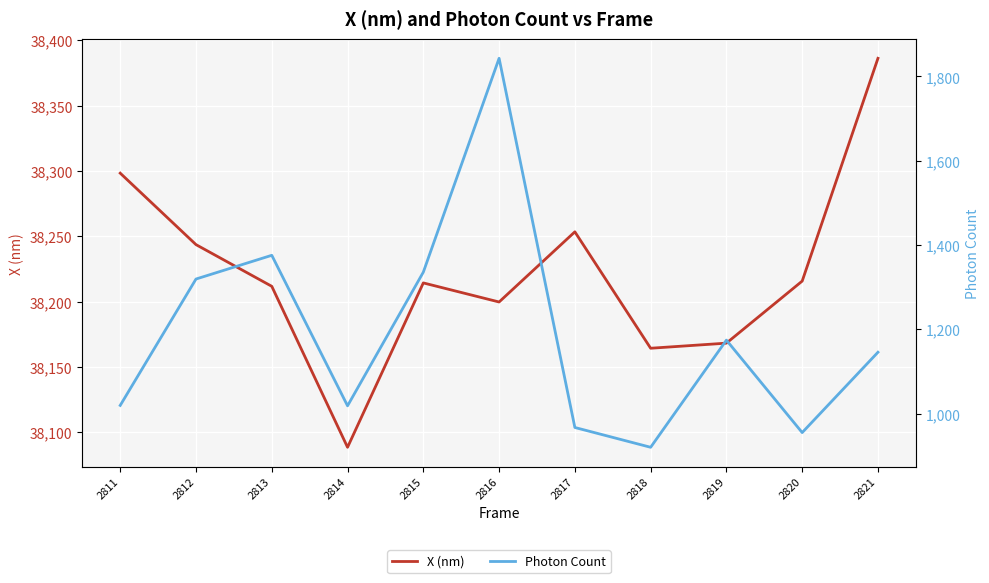

True or false: Photon Count and X (nm) intersect in this chart.

False